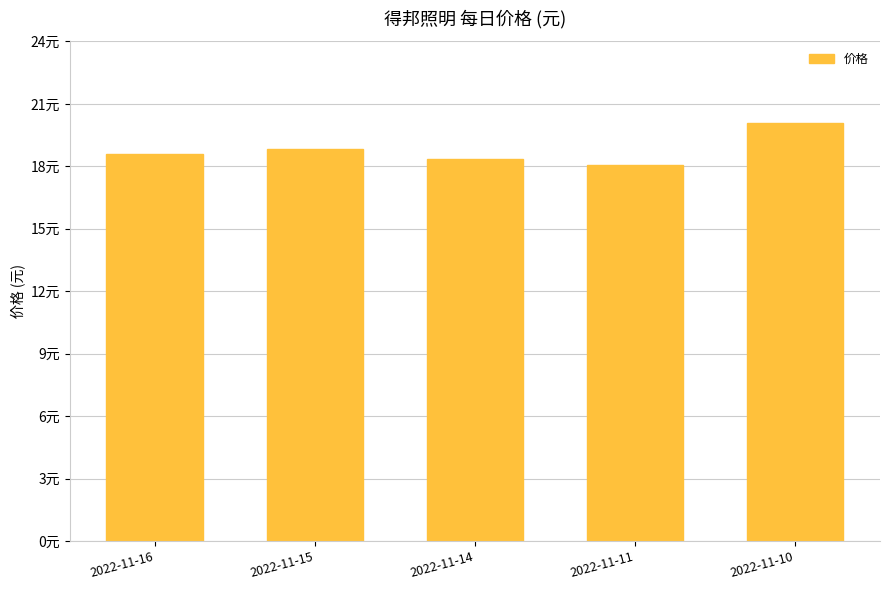

What is the difference between the maximum and minimum values?

2.0